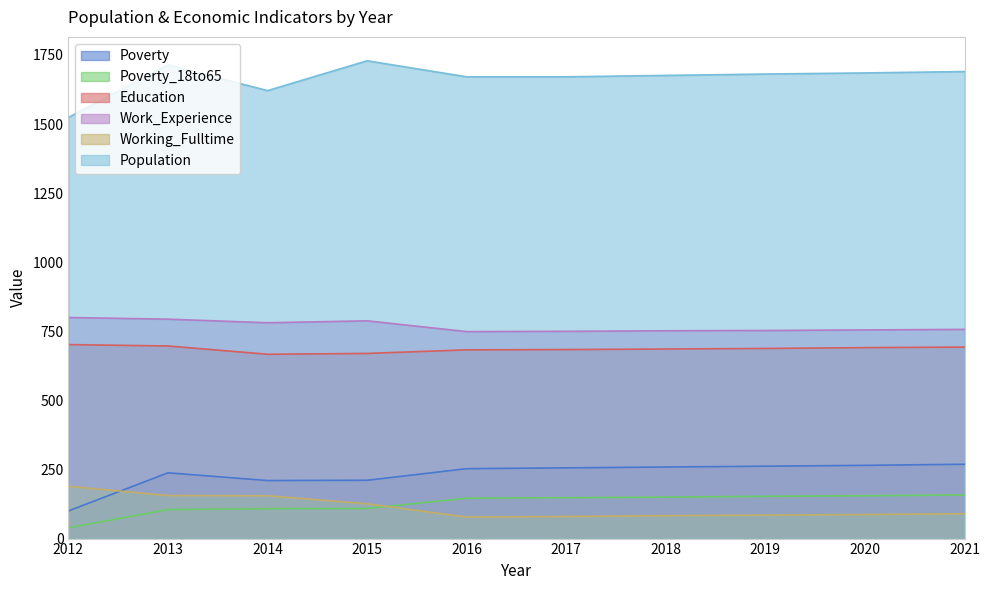

Is the value of Poverty at 2015 greater than the value of Population at 2014?

No